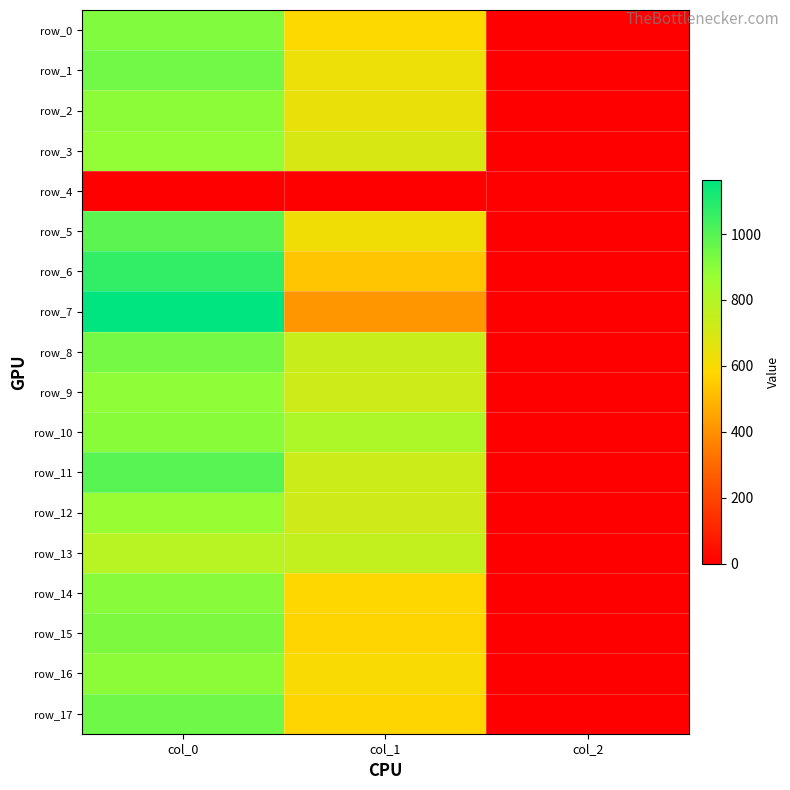

Which series has the largest range (max minus min)?

row_7